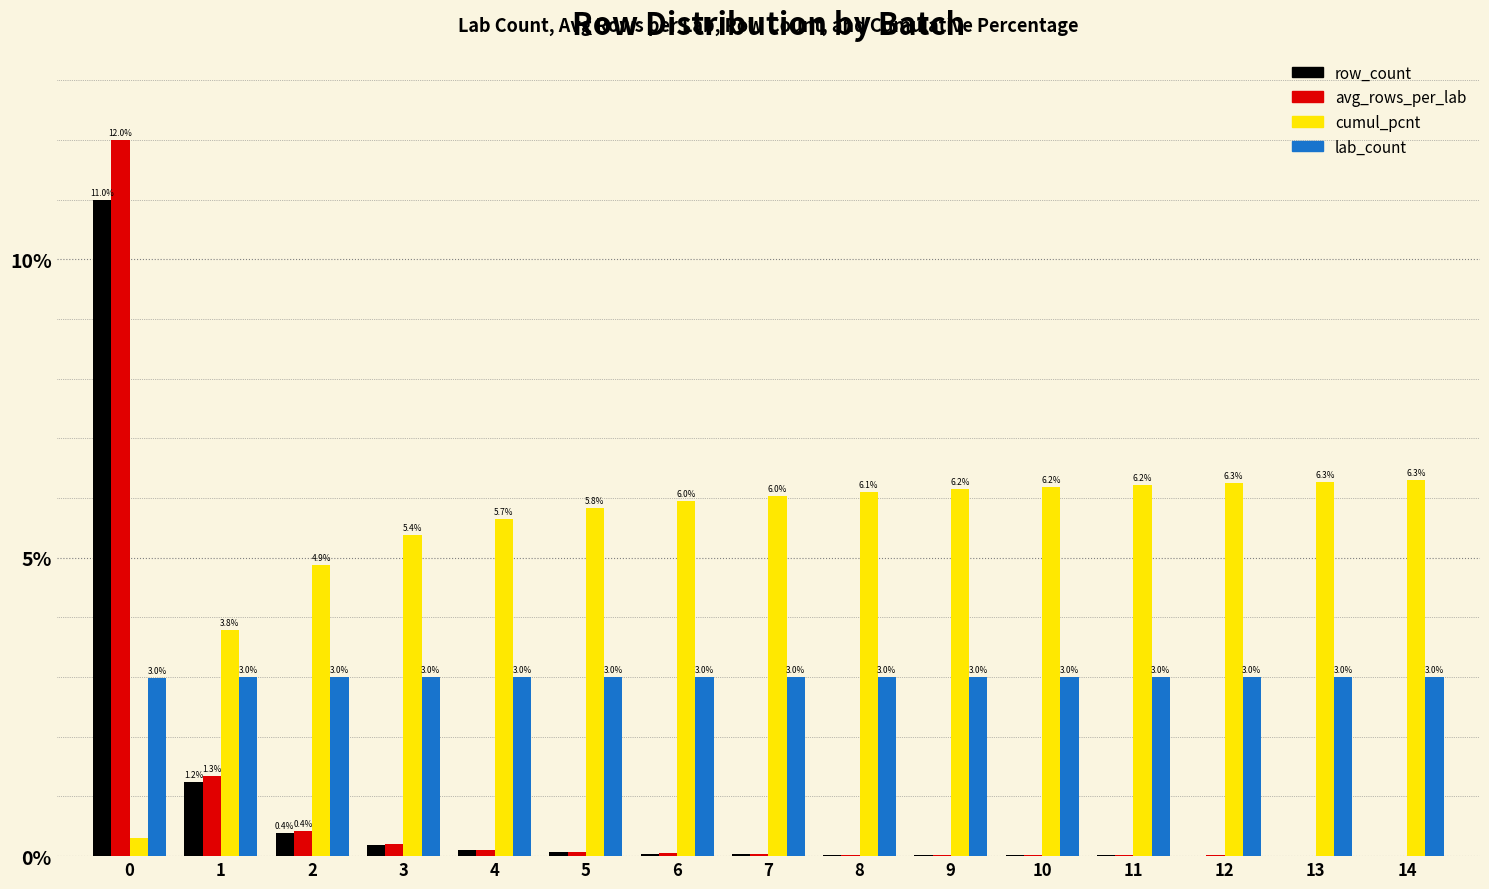

Which series has the largest total across all categories?

cumul_pcnt